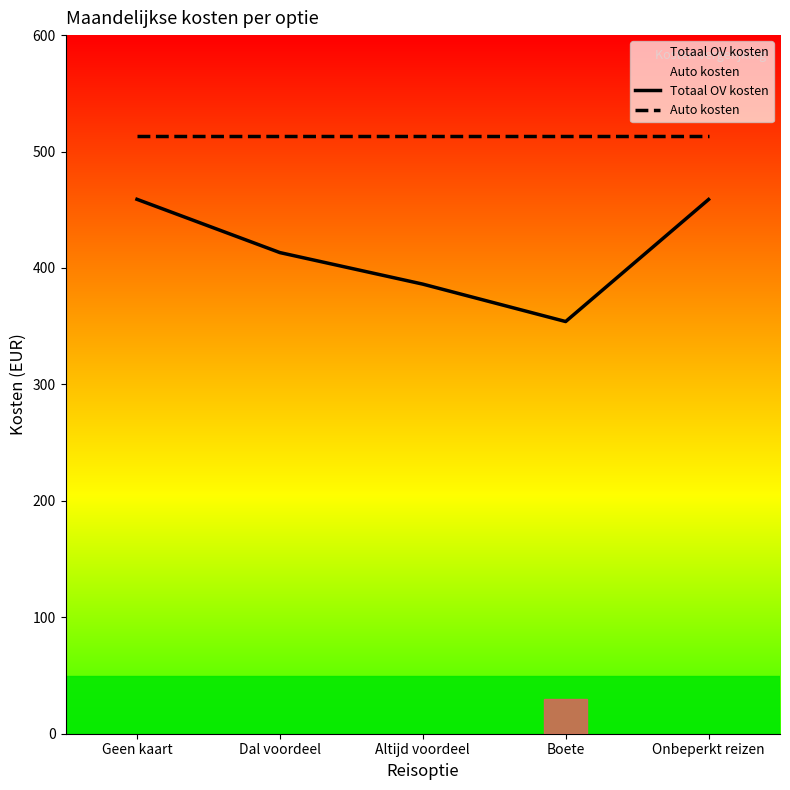

Read the Totaal OV kosten value at Geen kaart.

459.0